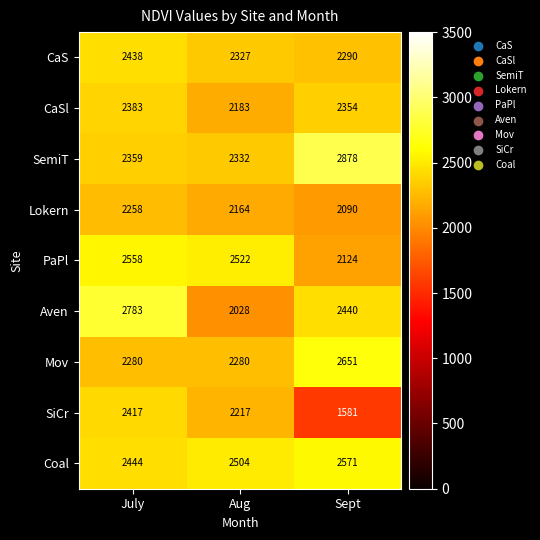

The value of CaSl at Aug is 2183. True or false?

True